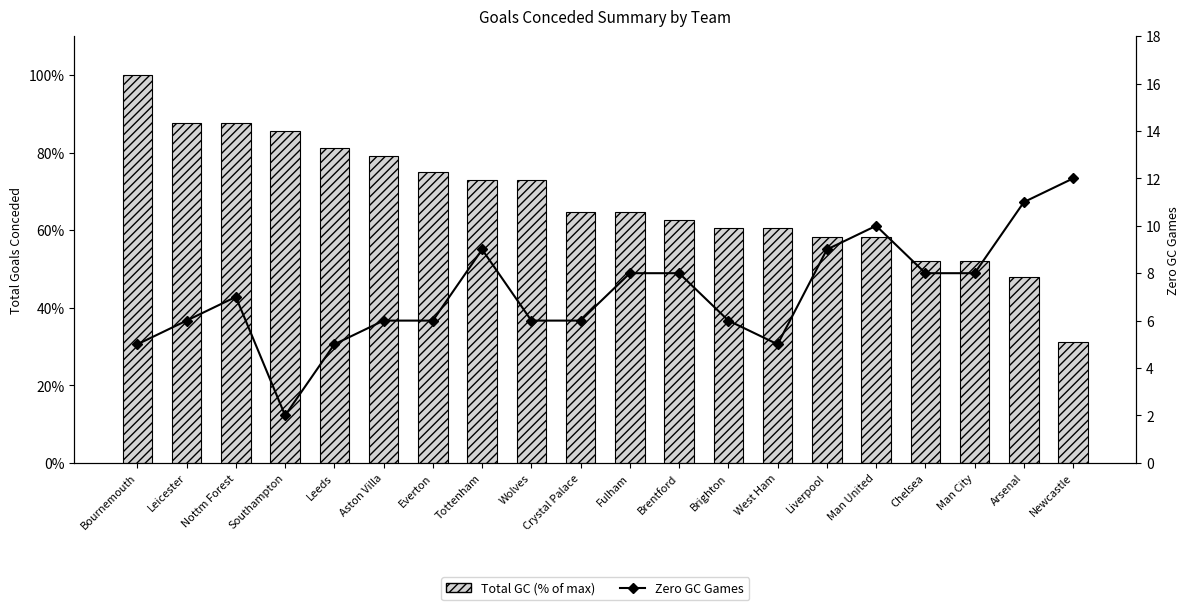

How many data points in Total GC (% of max) are less than 64?

9